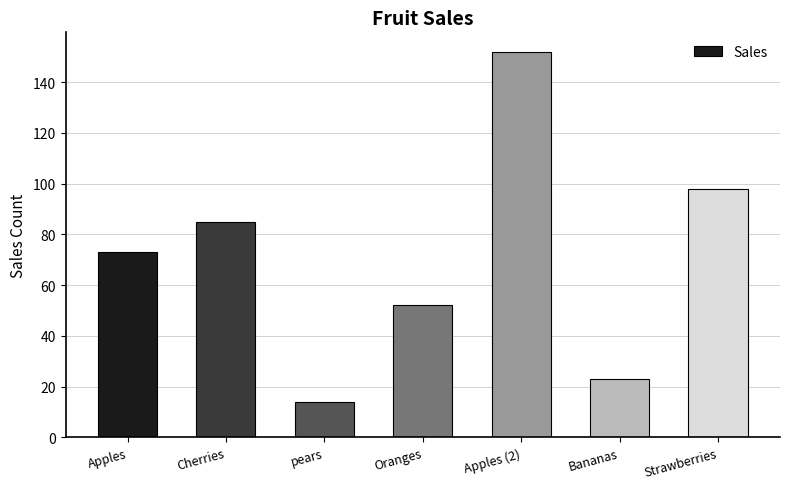

At which category does the chart reach its minimum across all series?

pears